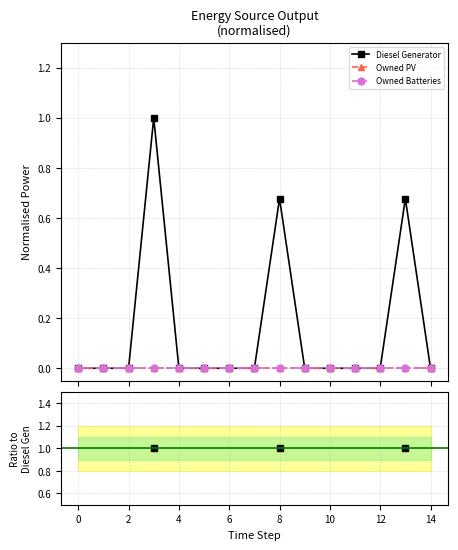

True or false: Diesel Generator and Owned Batteries intersect in this chart.

False